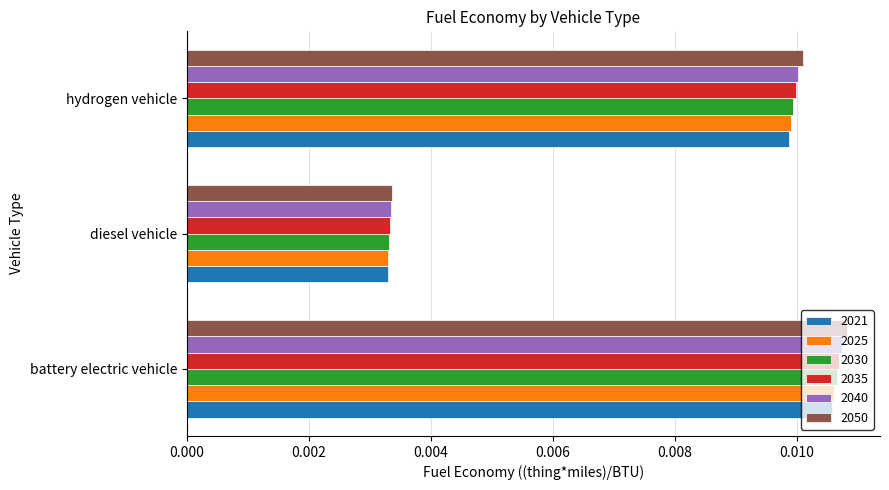

At which category is the sum across all series the highest?

battery electric vehicle